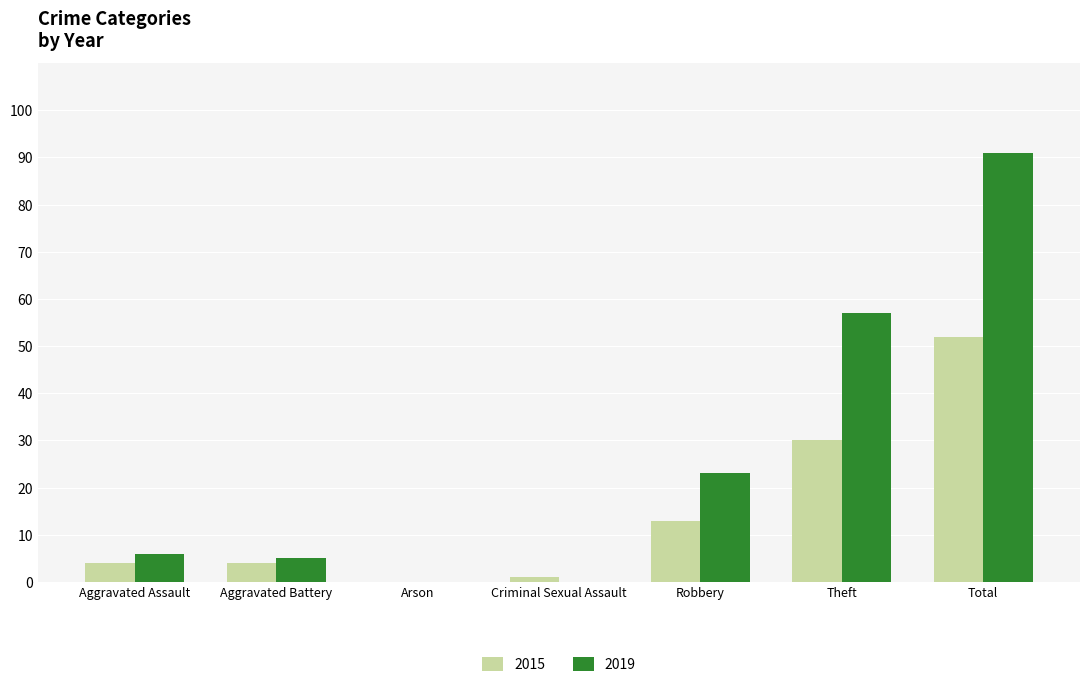

At which label is 2015 closest to 26?

Theft